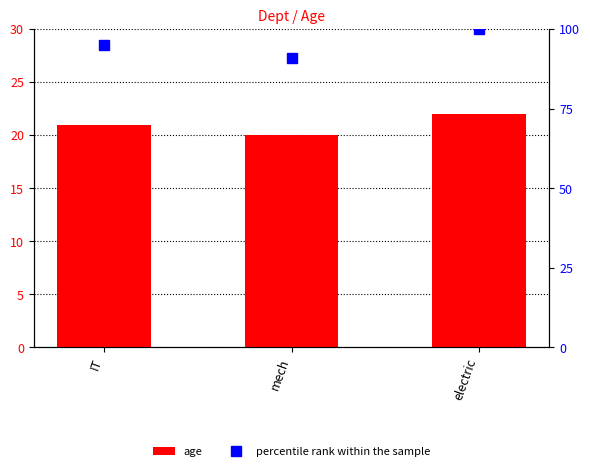

What is the spread (max minus min) of values at electric?

78